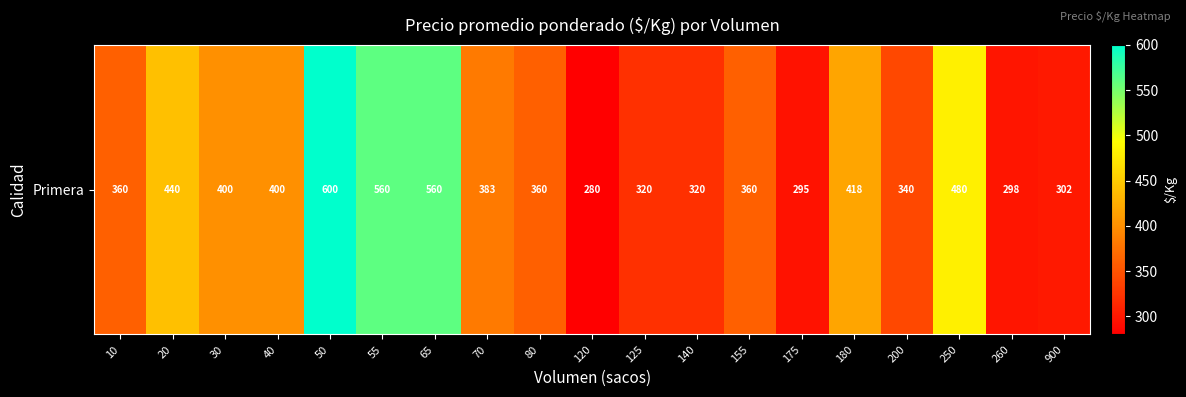

What is the sum of all values?

7476